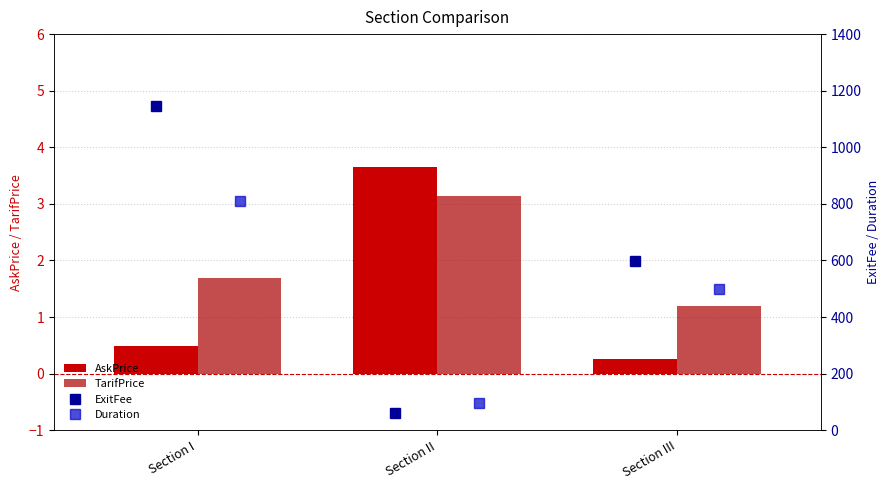

How many groups of bars are there?

3